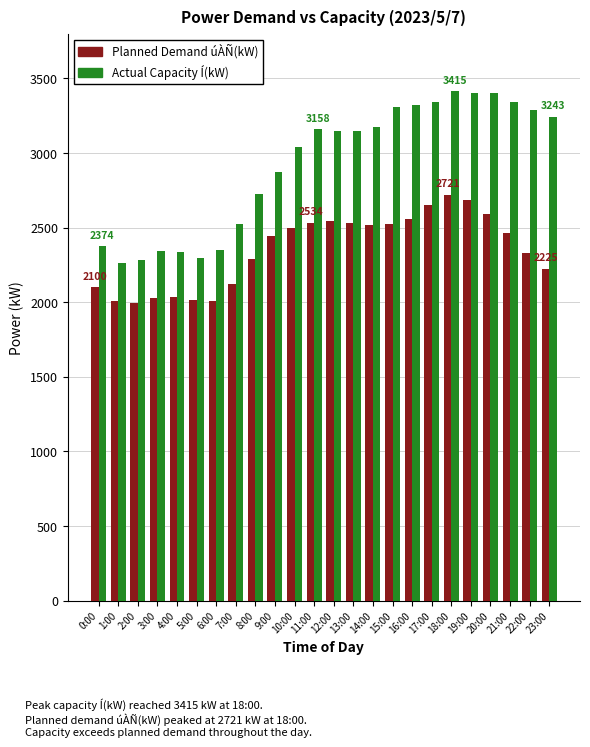

What is the label of the 16th bar from the right?

8:00